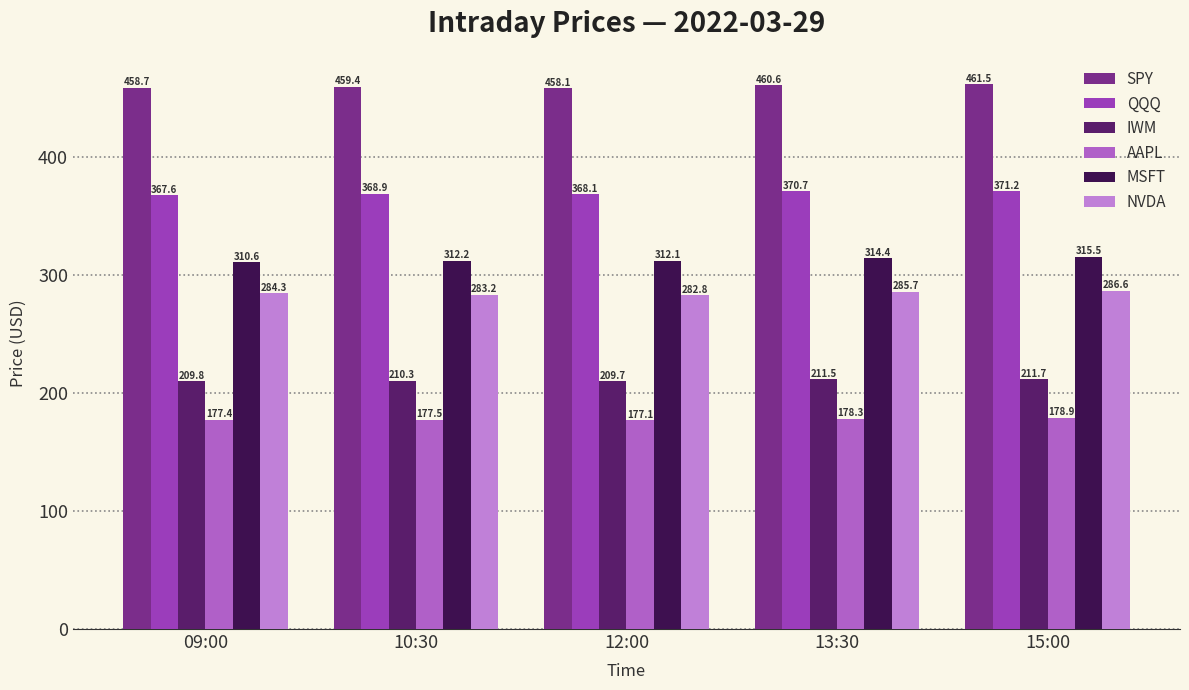

Between 10:30 and 13:30, which series saw the biggest shift?

NVDA